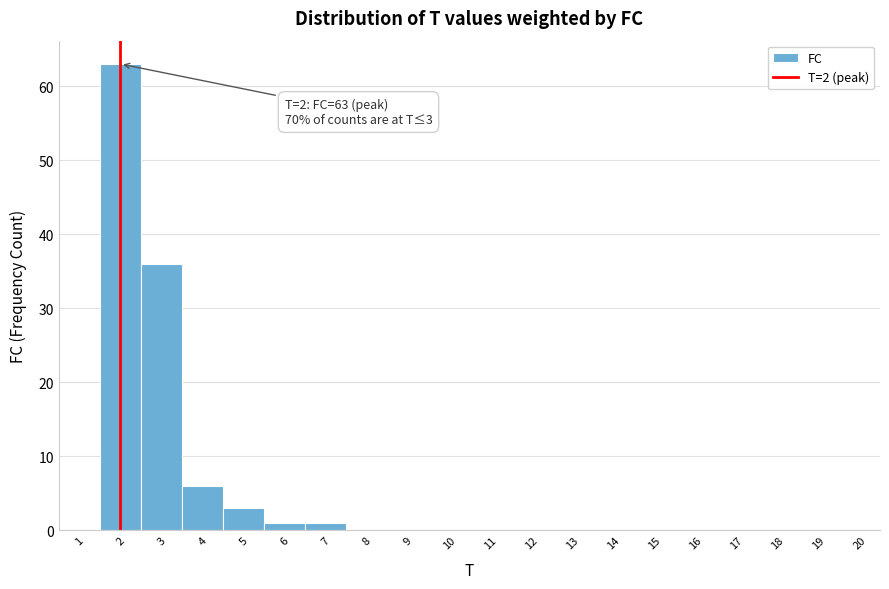

Which range on the x-axis has the tallest bar?

1.5 to 2.5